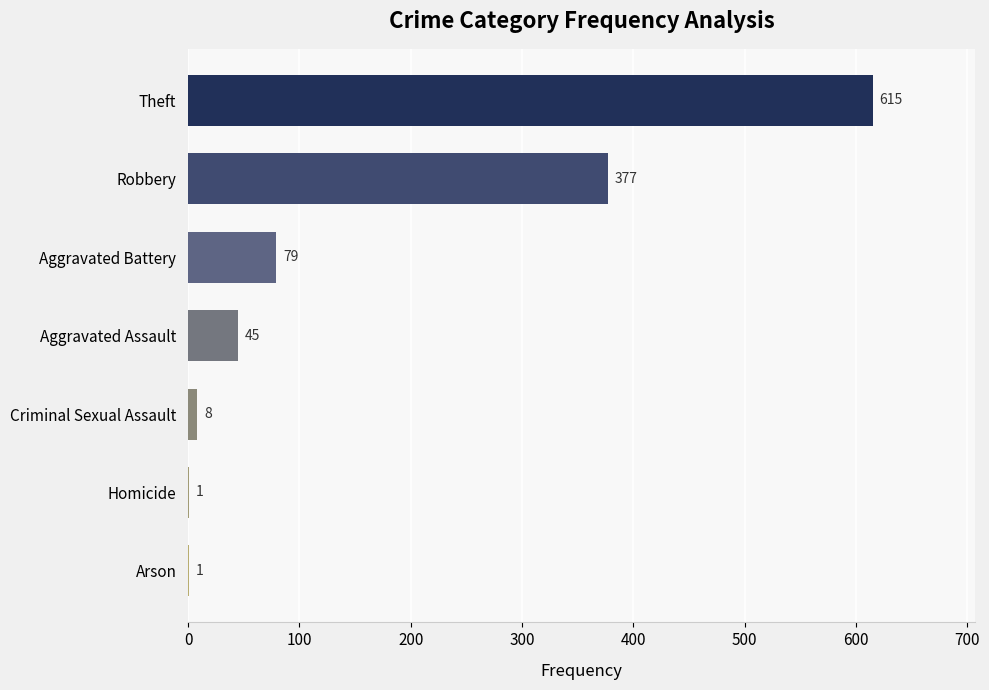

What is the ratio of the value at Robbery to the value at Homicide?

377.0